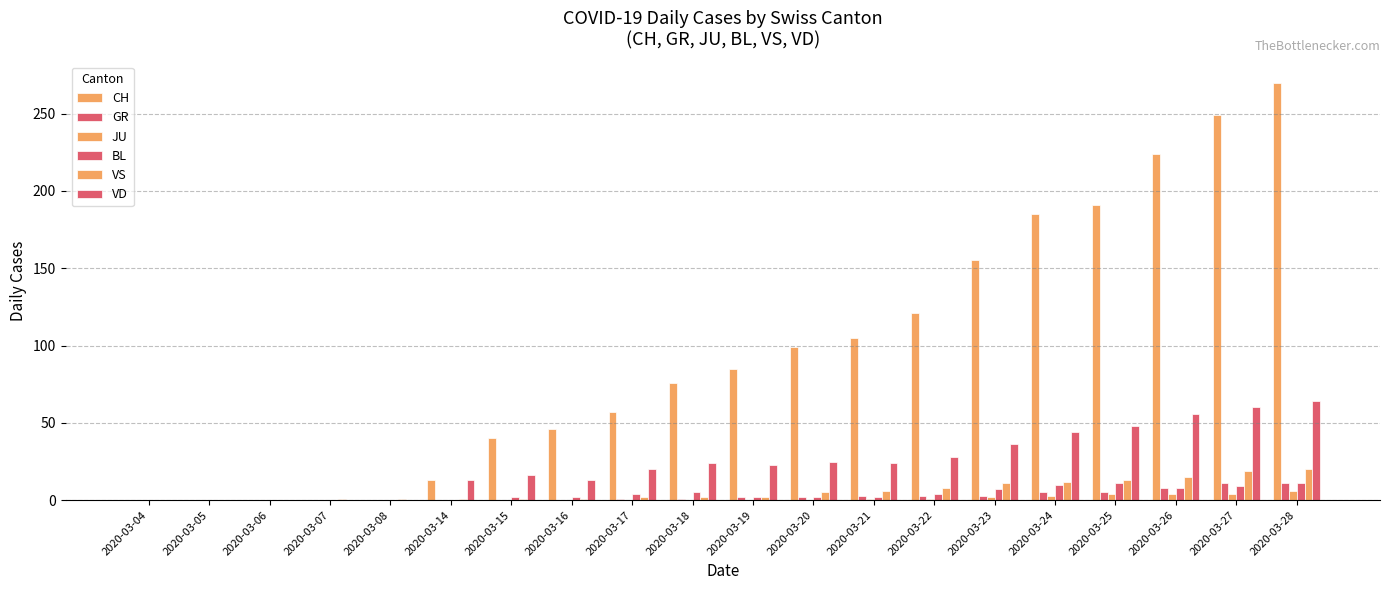

What is the total value across all series at 2020-03-16?

62